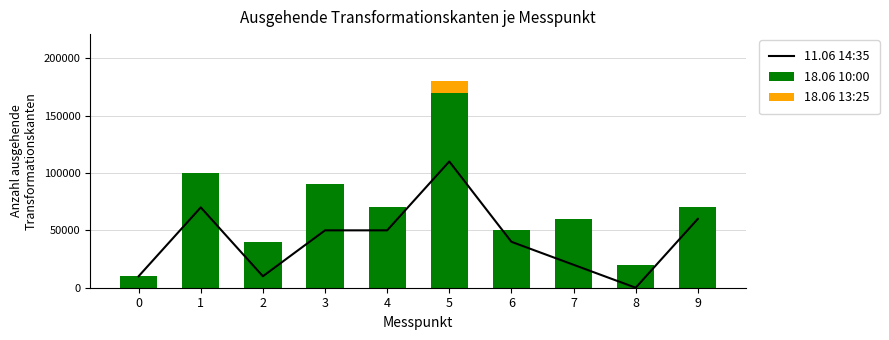

Is the value of 18.06 10:00 at 8 greater than the value of 11.06 14:35 at 9?

No